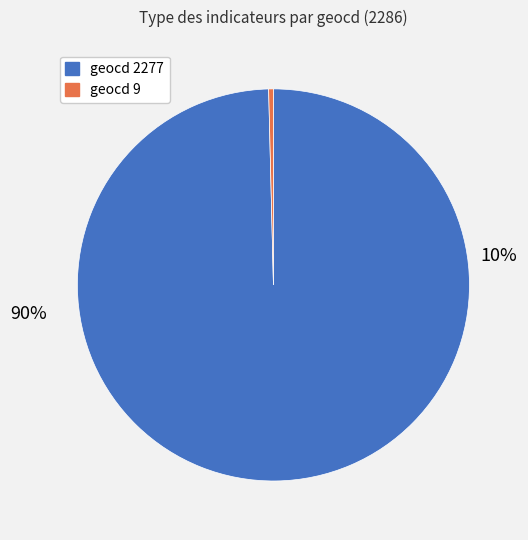

How many segments does this pie chart have?

2